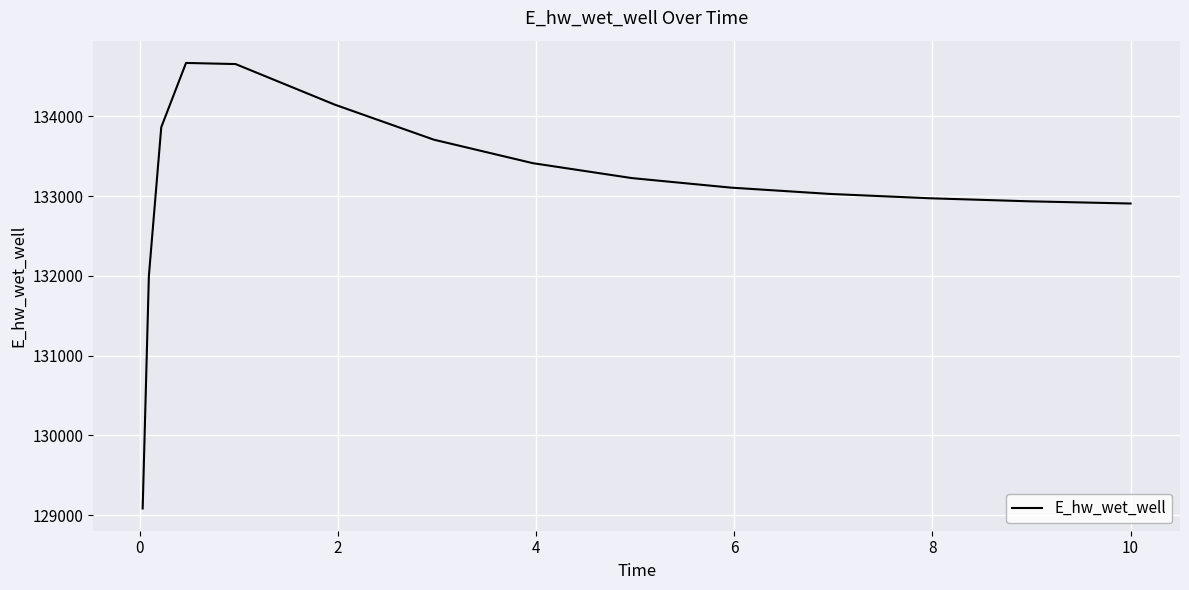

What is the difference between the maximum and minimum values?

5582.9